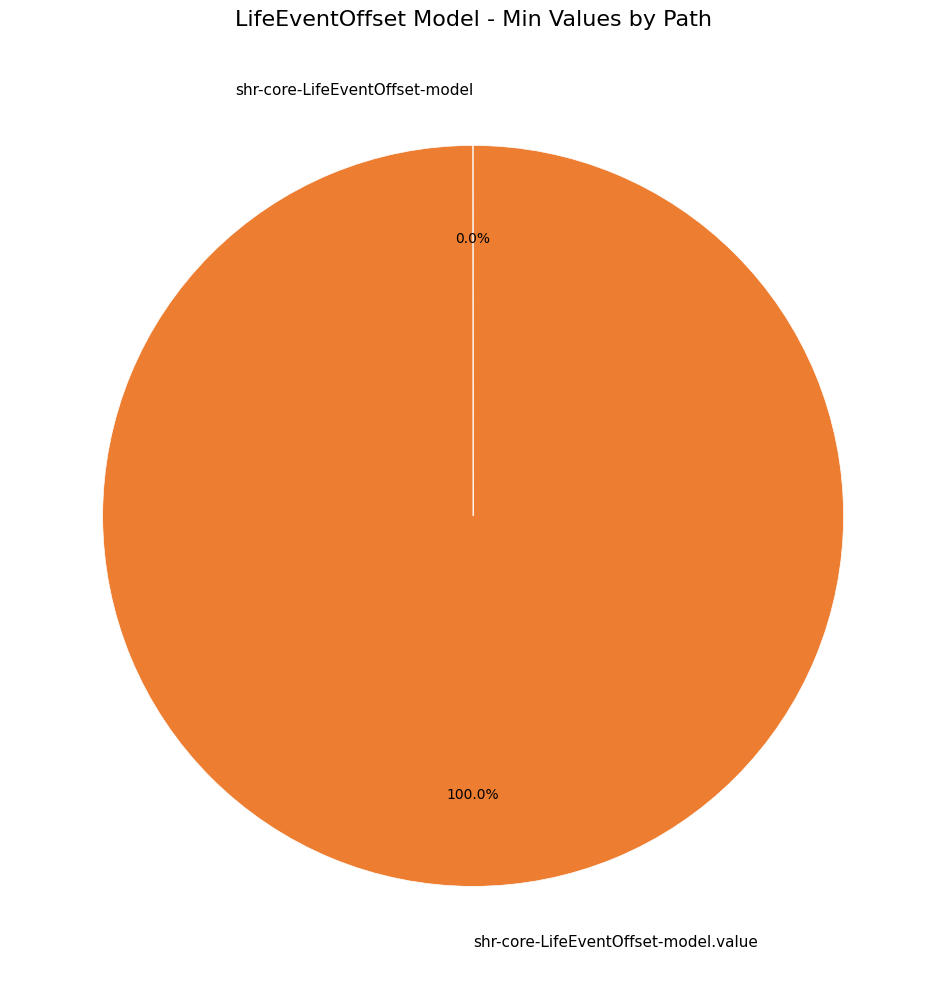

Does any single category account for the majority?

Yes